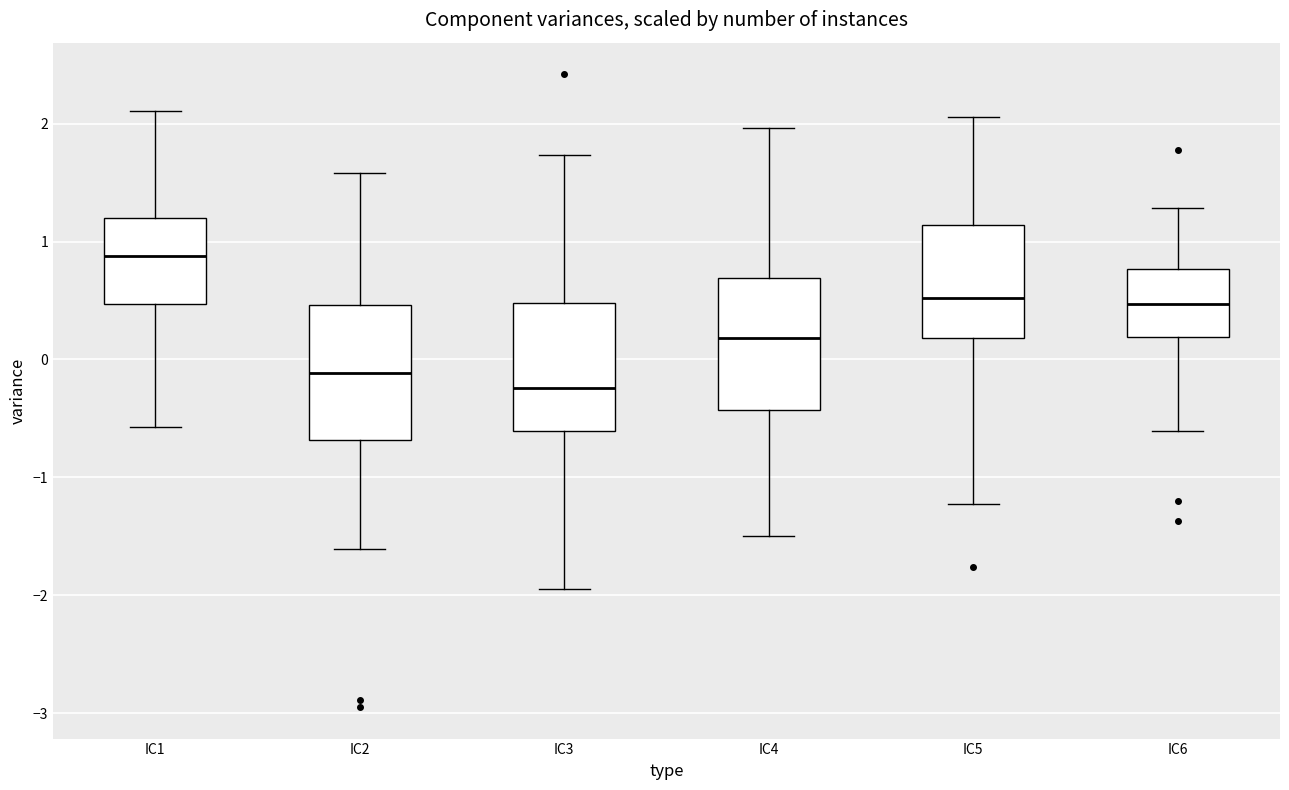

Which box has the lowest median line?

IC3